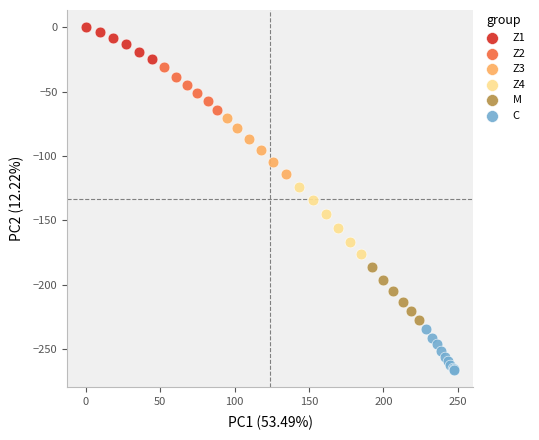

What are all the series names shown in the legend?

Z1, Z2, Z3, Z4, M, C